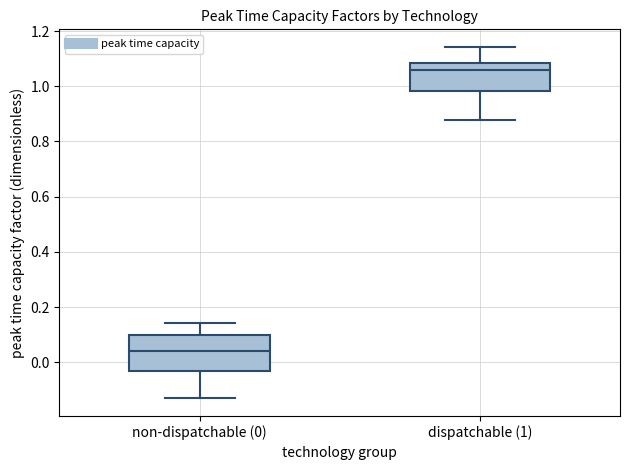

Reading left to right, transcribe this box plot: for each box, give where its median line is, the range the box spans, and where its two whiskers end, as read against the y-axis. The values are not printed on the chart, so give them approximately, as read against the axis.

non-dispatchable (0): median 0.04, box -0.04 to 0.10, whiskers -0.14 to 0.14
dispatchable (1): median 1.06, box 0.98 to 1.08, whiskers 0.88 to 1.14